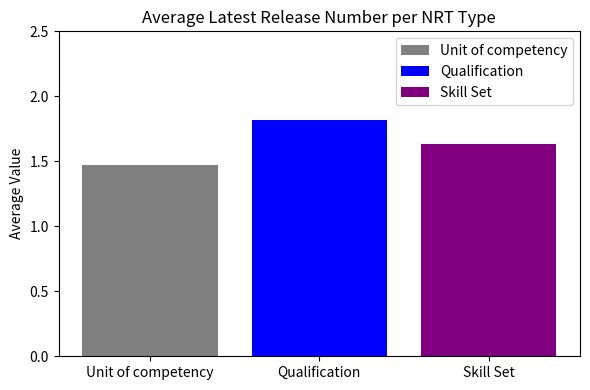

Is it true that Skill Set equals 0.3 at Qualification?

False